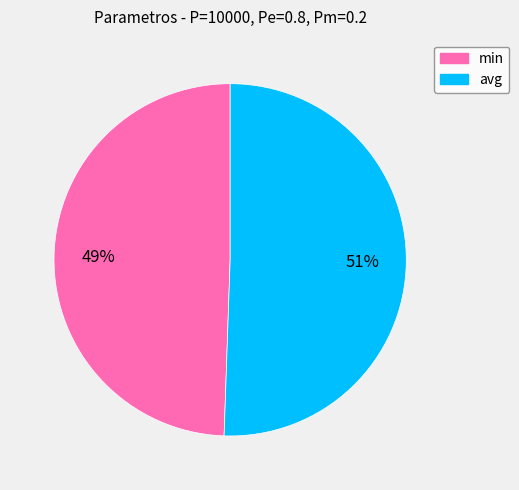

Which has a higher value, min or avg?

avg